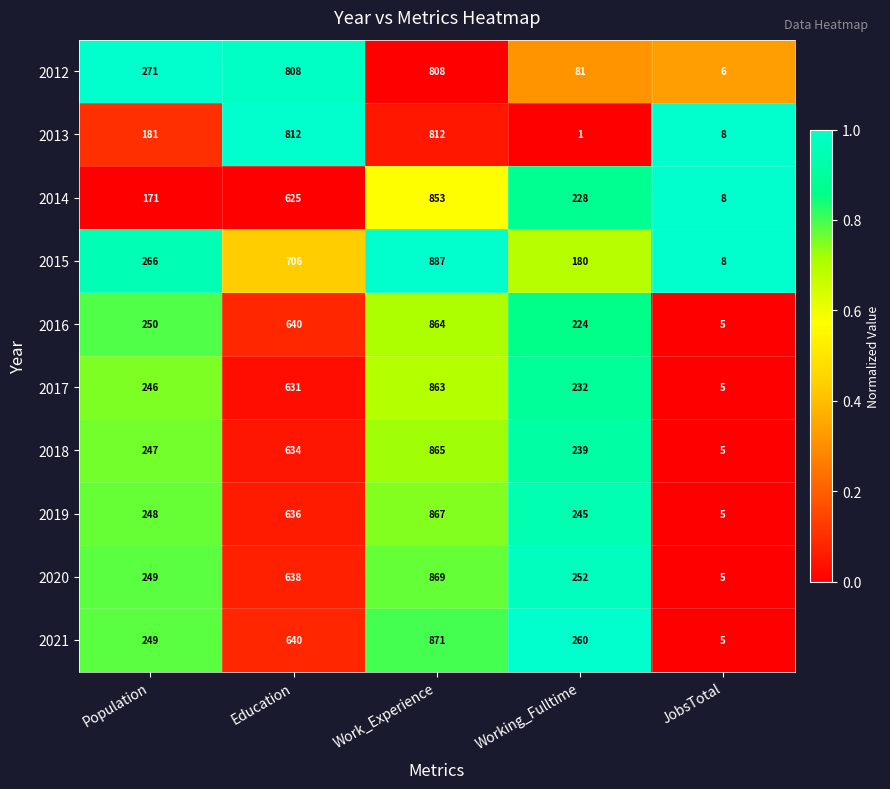

List the series in order of their peak value, highest first.

2015, 2021, 2020, 2019, 2018, 2016, 2017, 2014, 2013, 2012